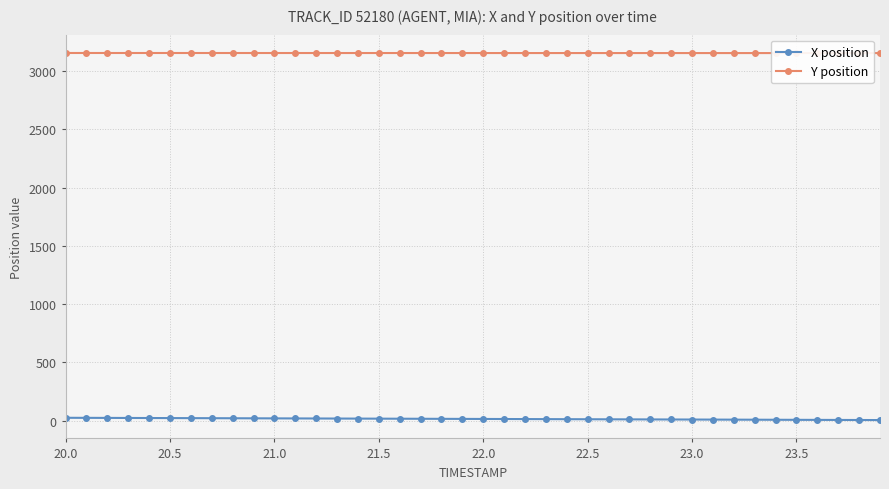

Rank the series by their maximum value, from highest to lowest.

Y position, X position